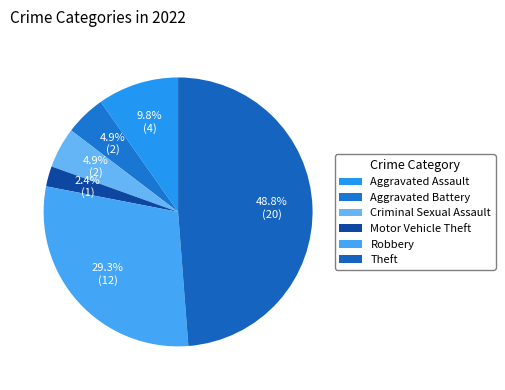

To the nearest percent, what percentage of the pie is Motor Vehicle Theft?

2%